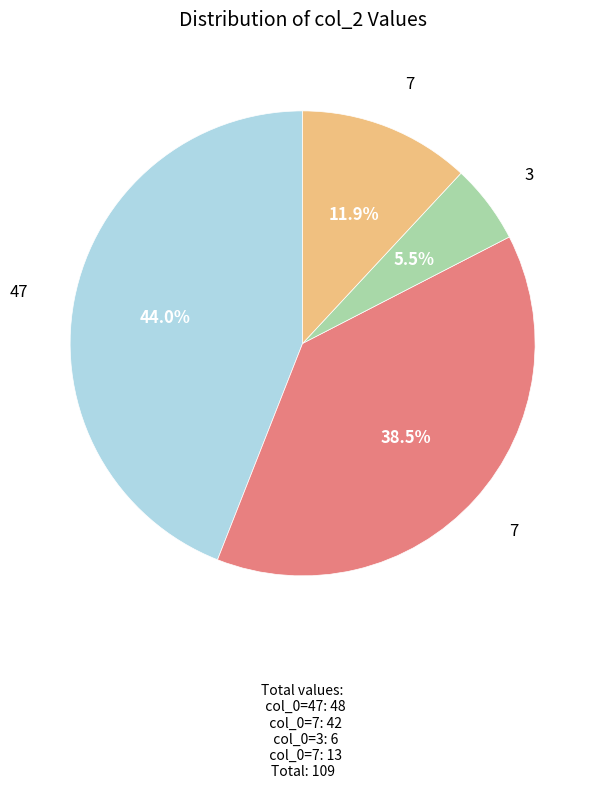

Is there a majority slice in this chart?

No